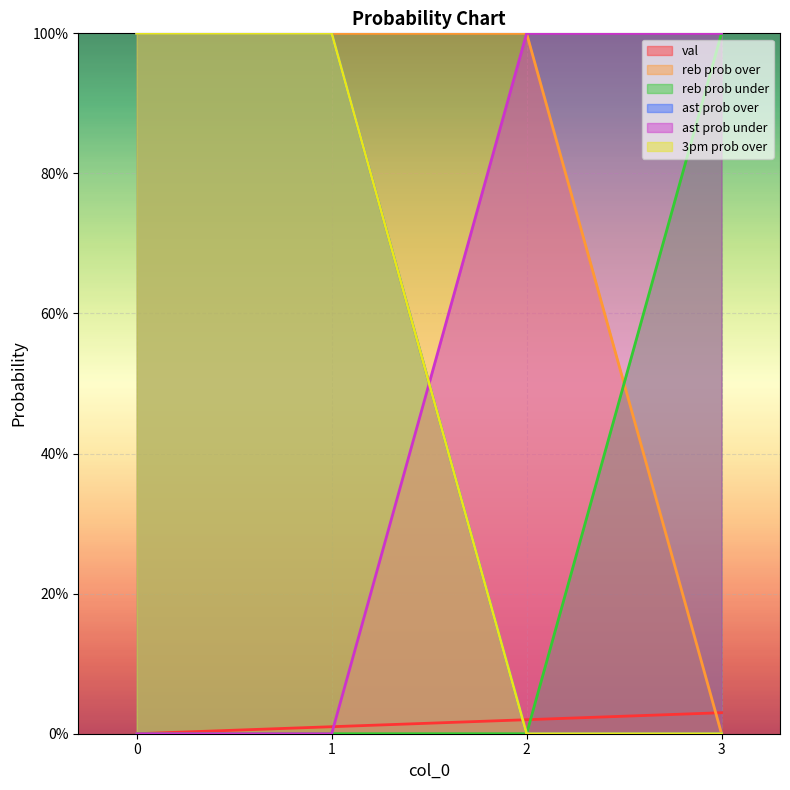

True or false: reb prob under has a value of 37 at 0.

False